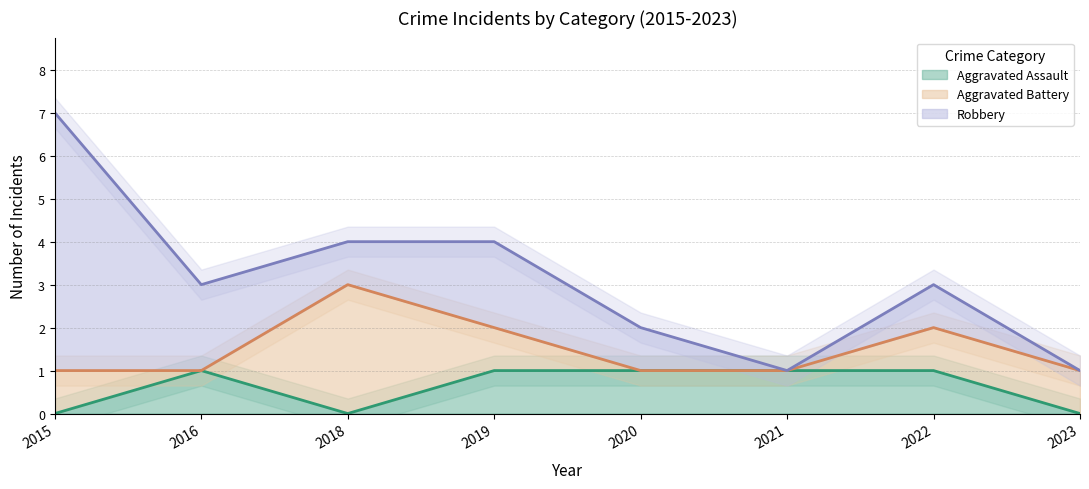

At which category is the sum across all series the highest?

2015